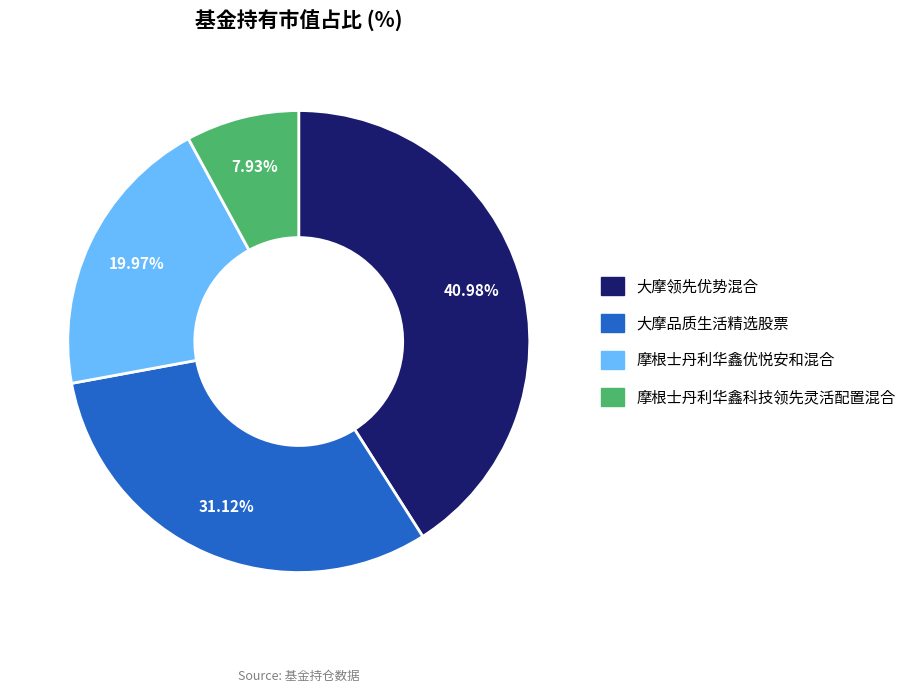

Between 大摩品质生活精选股票 and 大摩领先优势混合, which is larger?

大摩领先优势混合